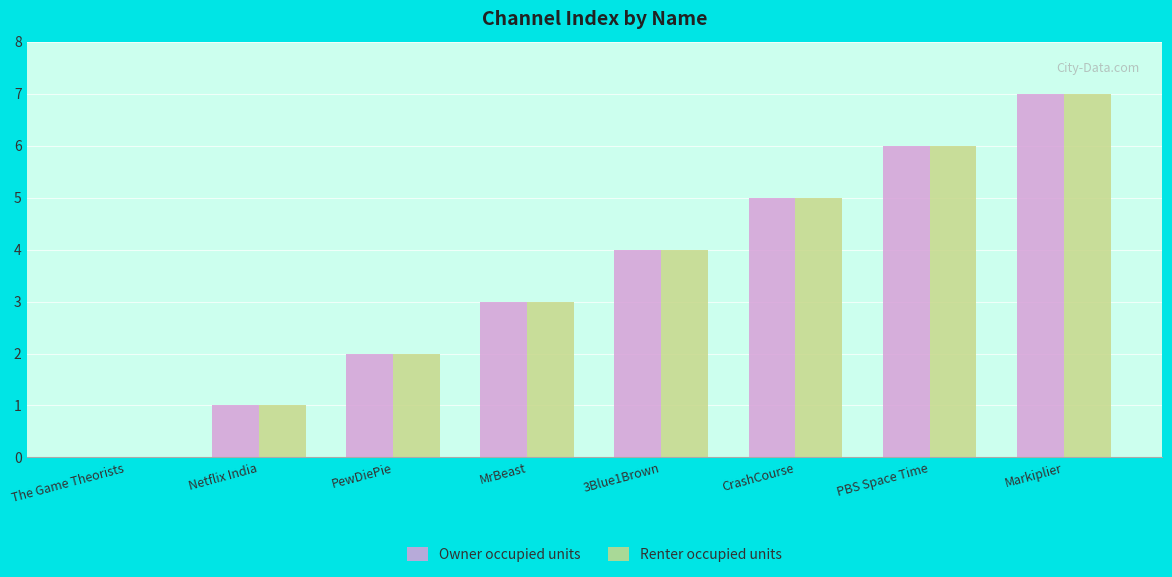

The value of Renter occupied units at Netflix India is 1. True or false?

True